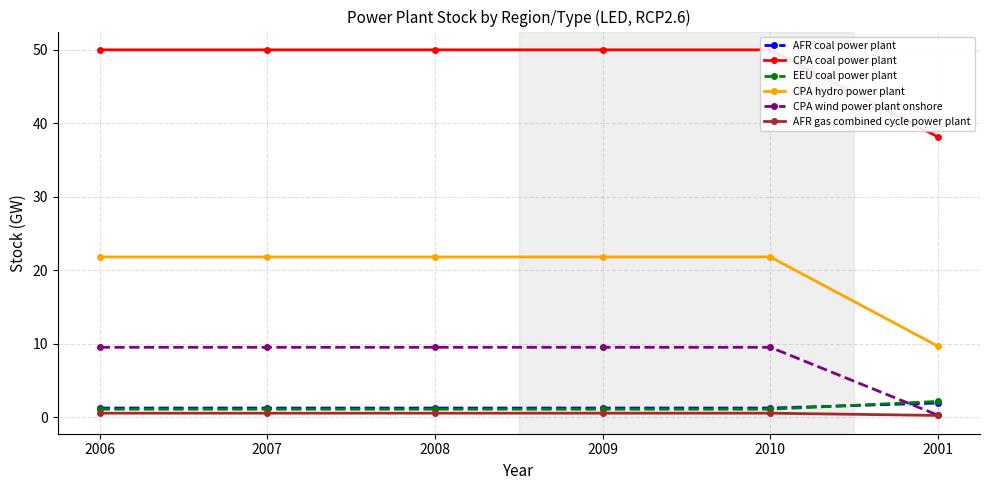

Reading left to right, extract all data points from this chart.

AFR coal power plant: 2006=1.2	2007=1.2	2008=1.2	2009=1.2	2010=1.2	2001=1.9
CPA coal power plant: 2006=50.0	2007=50.0	2008=50.0	2009=50.0	2010=50.0	2001=38.1
EEU coal power plant: 2006=1.1	2007=1.1	2008=1.1	2009=1.1	2010=1.1	2001=2.1
CPA hydro power plant: 2006=21.8	2007=21.8	2008=21.8	2009=21.8	2010=21.8	2001=9.6
CPA wind power plant onshore: 2006=9.5	2007=9.5	2008=9.5	2009=9.5	2010=9.5	2001=0.2
AFR gas combined cycle power plant: 2006=0.5	2007=0.5	2008=0.5	2009=0.5	2010=0.5	2001=0.2